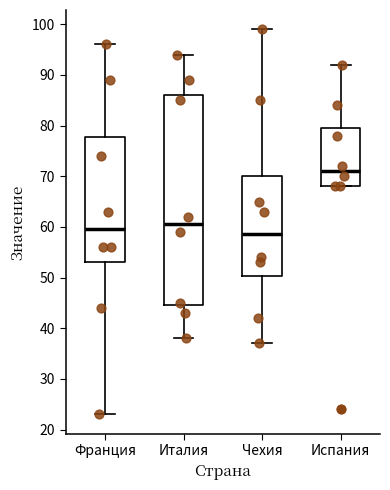

Where is the upper edge of the box for Чехия on the y-axis? The values are not printed on the chart, so give them approximately, as read against the axis.

70